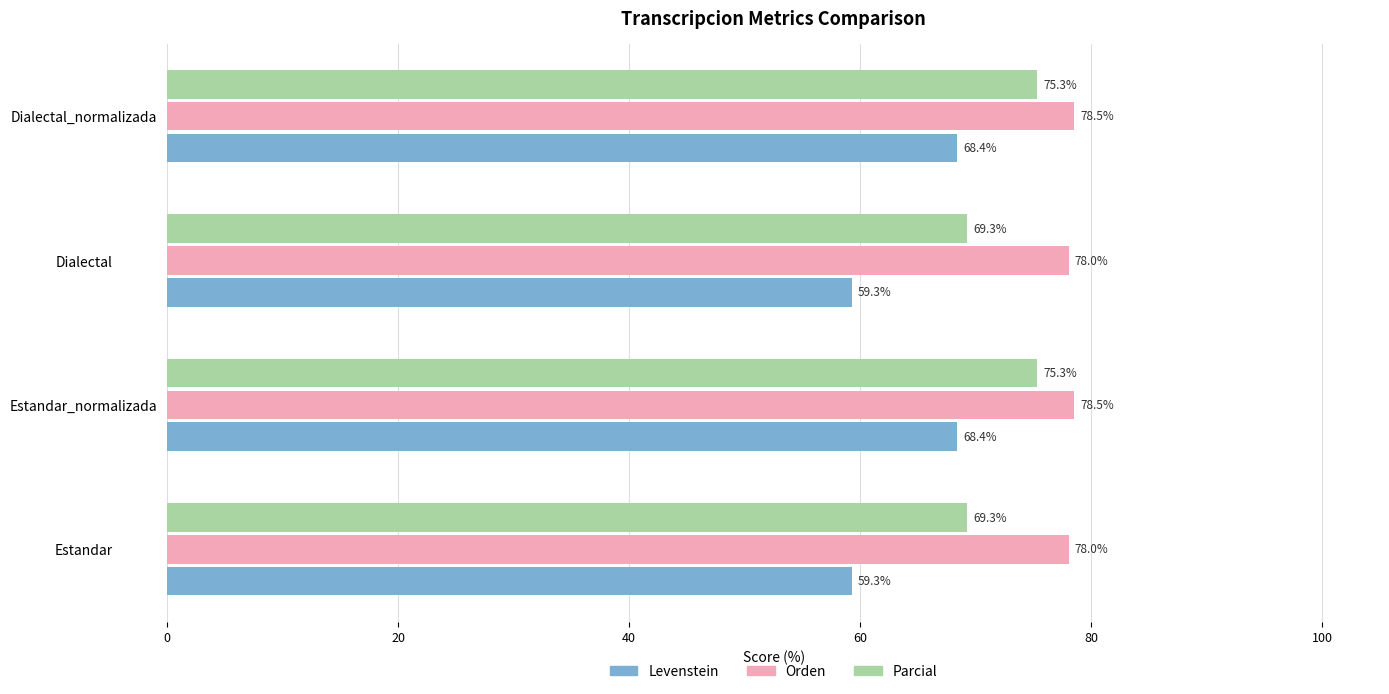

What is the lowest value of the Orden series?

78.0